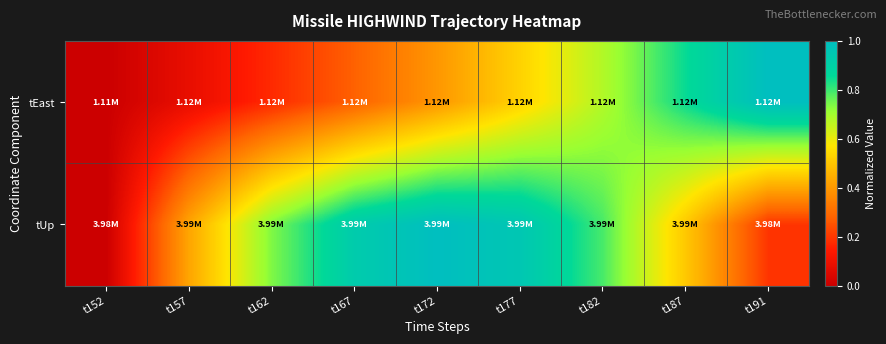

Which series changed the most between t157 and t187?

tEast